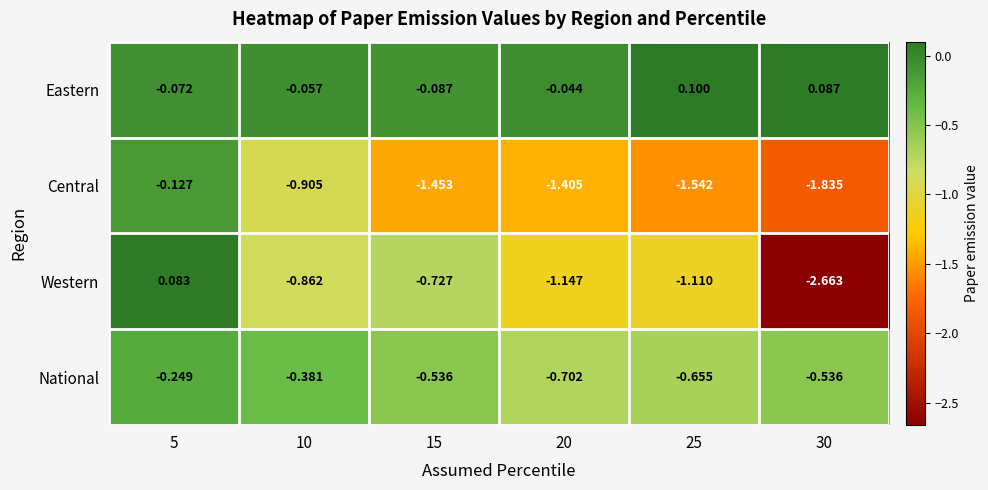

Rank the series at 10 from highest to lowest value.

Eastern, National, Western, Central